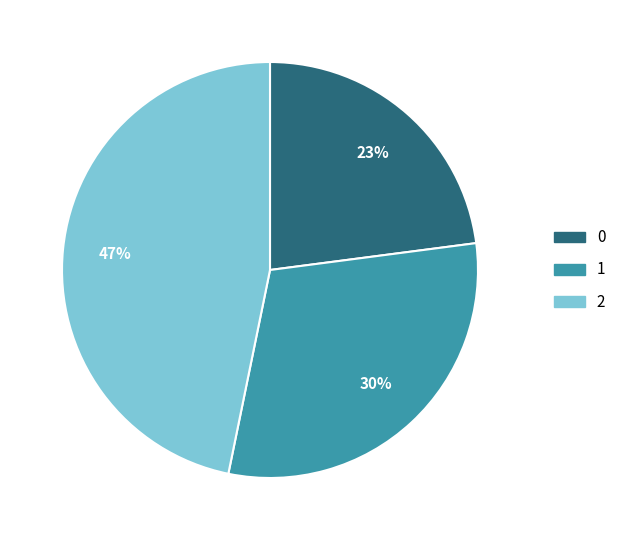

What is the ratio of the value at 0 to the value at 1?

0.8